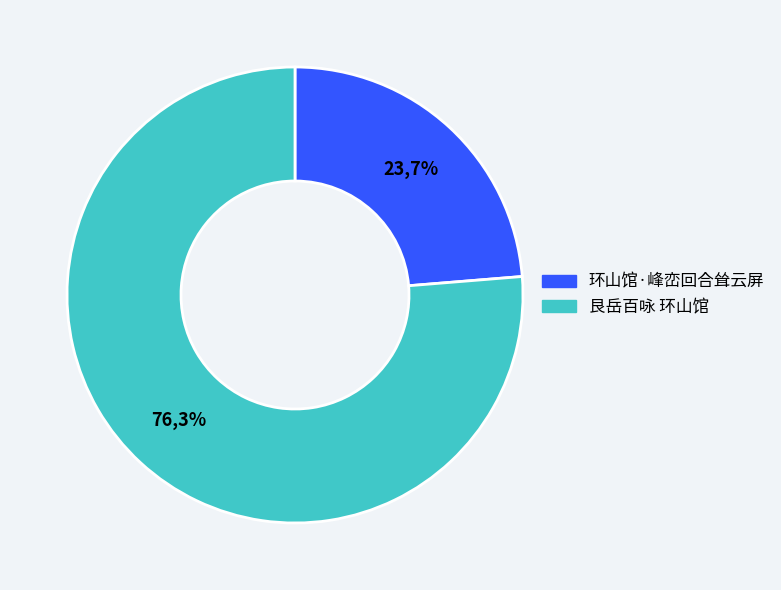

Which slice is the smallest?

环山馆·峰峦回合耸云屏